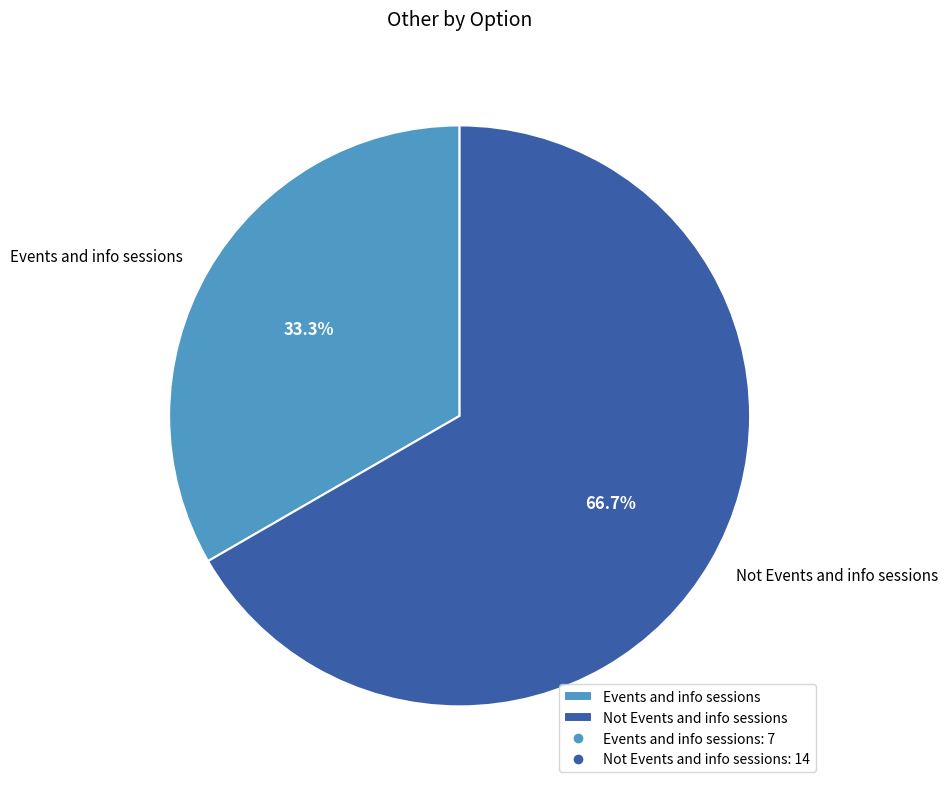

Which slice is the smallest?

Events and info sessions